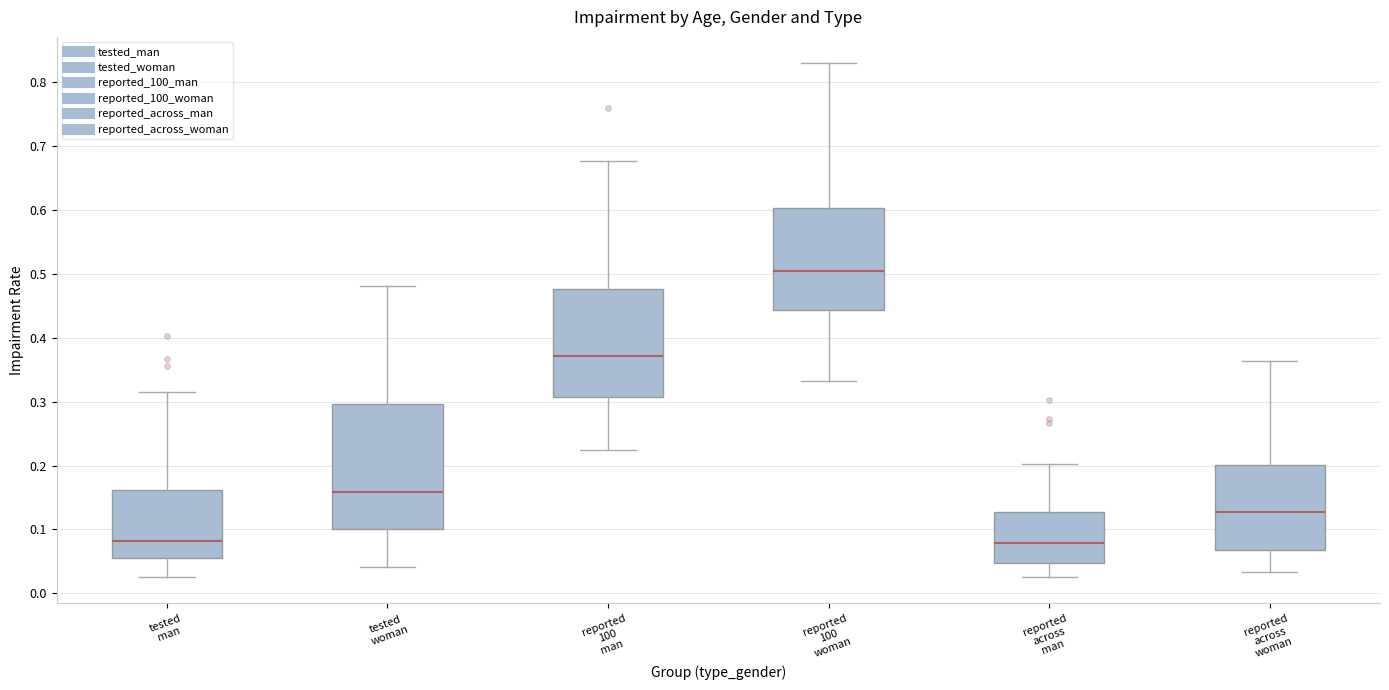

Reading left to right, transcribe this box plot: for each box, give where its median line is, the range the box spans, and where its two whiskers end, as read against the y-axis. The values are not printed on the chart, so give them approximately, as read against the axis.

tested man: median 0.08, box 0.06 to 0.16, whiskers 0.03 to 0.32
tested woman: median 0.16, box 0.10 to 0.30, whiskers 0.04 to 0.48
reported 100 man: median 0.37, box 0.31 to 0.48, whiskers 0.22 to 0.68
reported 100 woman: median 0.50, box 0.44 to 0.60, whiskers 0.33 to 0.83
reported across man: median 0.08, box 0.05 to 0.13, whiskers 0.03 to 0.20
reported across woman: median 0.13, box 0.07 to 0.20, whiskers 0.03 to 0.36